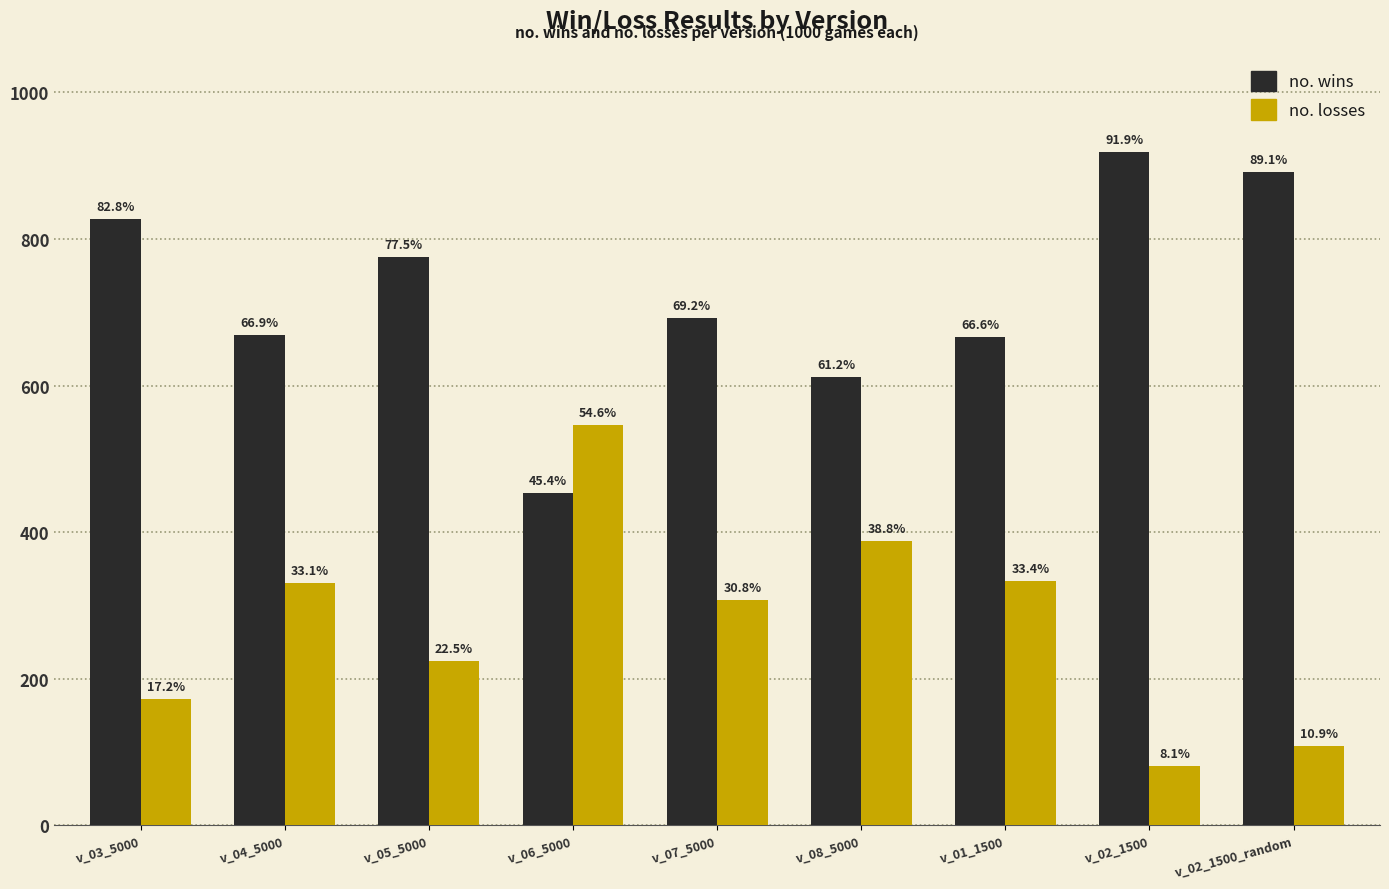

Reading right to left, what are all the values shown in this chart?

no. wins: 891	919	666	612	692	454	775	669	828
no. losses: 109	81	334	388	308	546	225	331	172